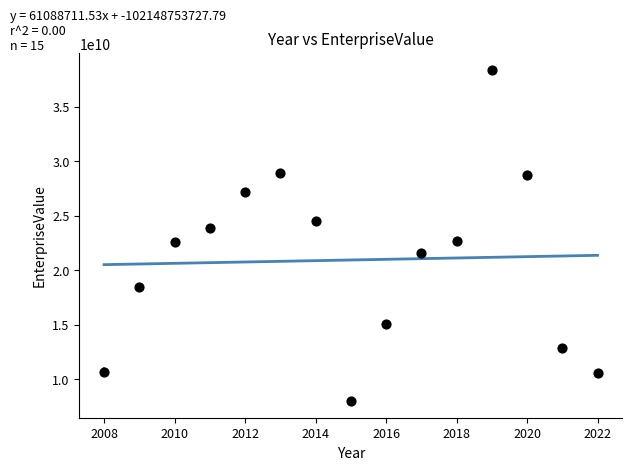

What is the range of Y values (max minus min)?

30354885734.5